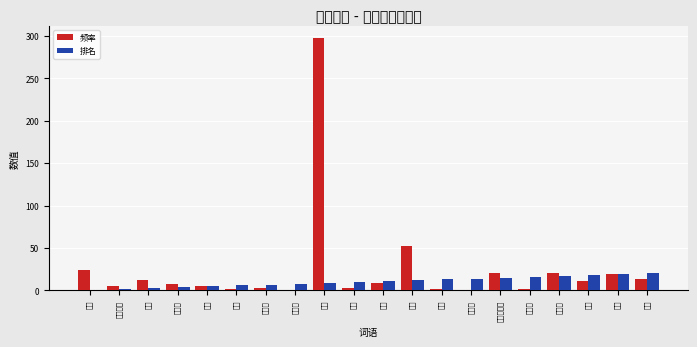

Reading left to right, transcribe all the data shown in this chart.

频率: 信号=24	脉冲信号=5	光标=12	传感器=8	滚球=5	垫板=2	红外线=3	半导体=1	鼠标=297	检测=3	脉冲=9	移动=52	条纹=2	反光板=1	发光二极管=20	光敏管=2	二极管=21	光线=11	芯片=19	数字=14
排名: 信号=1	脉冲信号=2	光标=3	传感器=4	滚球=5	垫板=6	红外线=7	半导体=8	鼠标=9	检测=10	脉冲=11	移动=12	条纹=13	反光板=14	发光二极管=15	光敏管=16	二极管=17	光线=18	芯片=19	数字=20